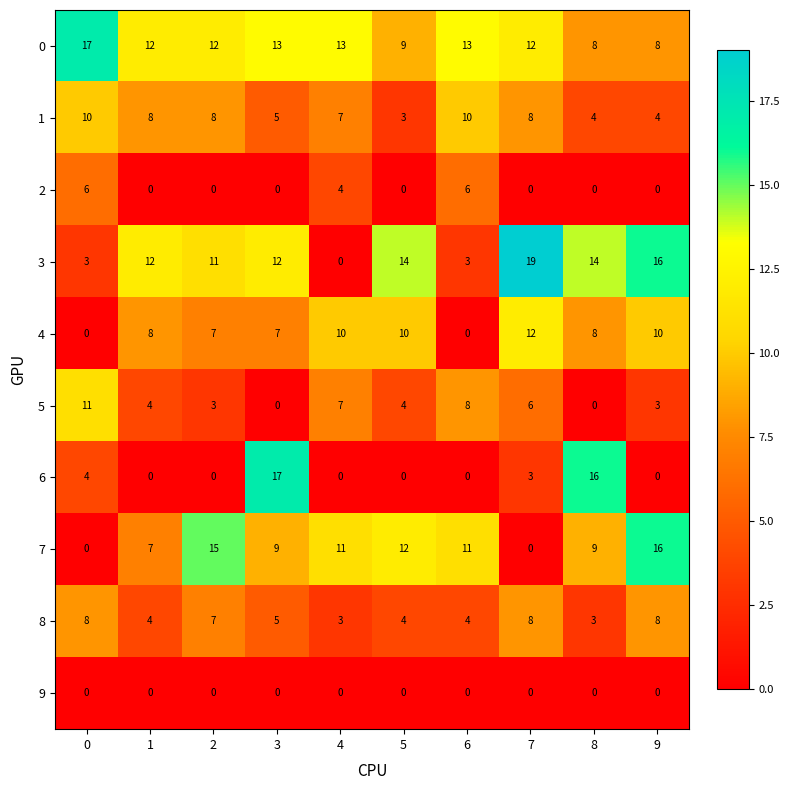

What is the sum of the 8 values at 4 and 5?

7